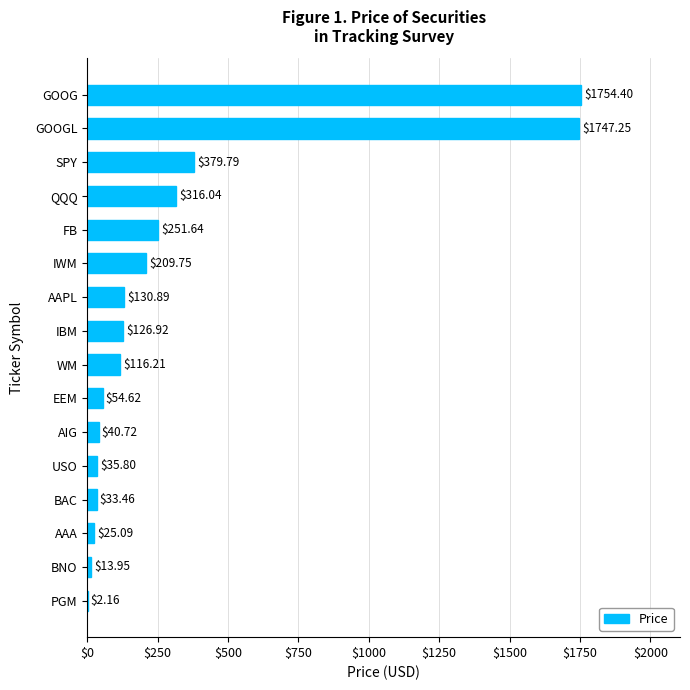

How many values exceed 126?

8